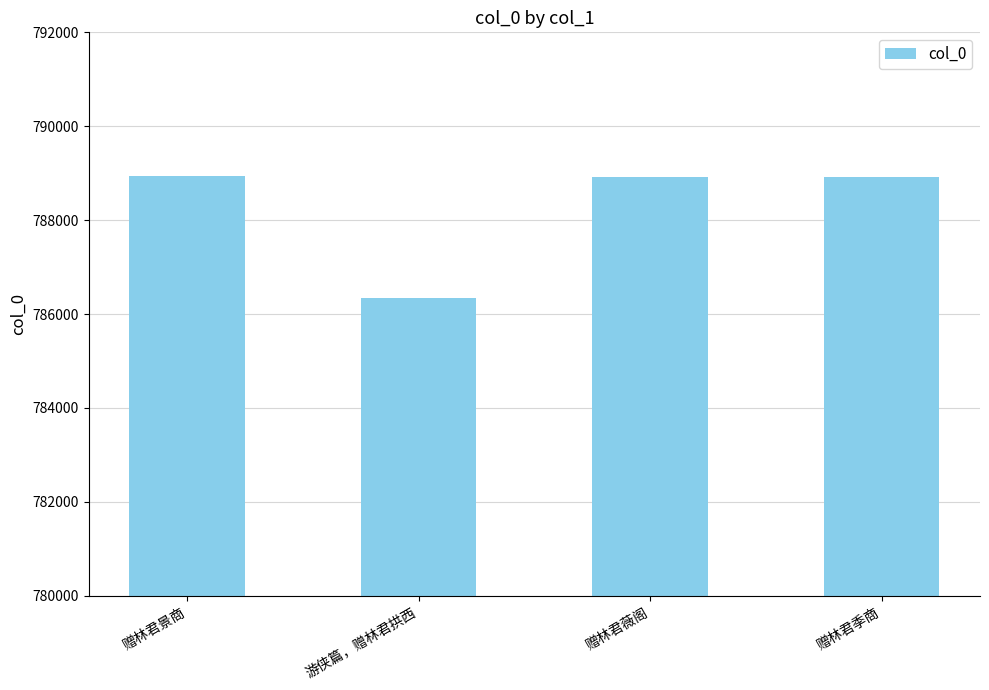

What is the change in value from 赠林君薇阁 to 赠林君季商?

+5